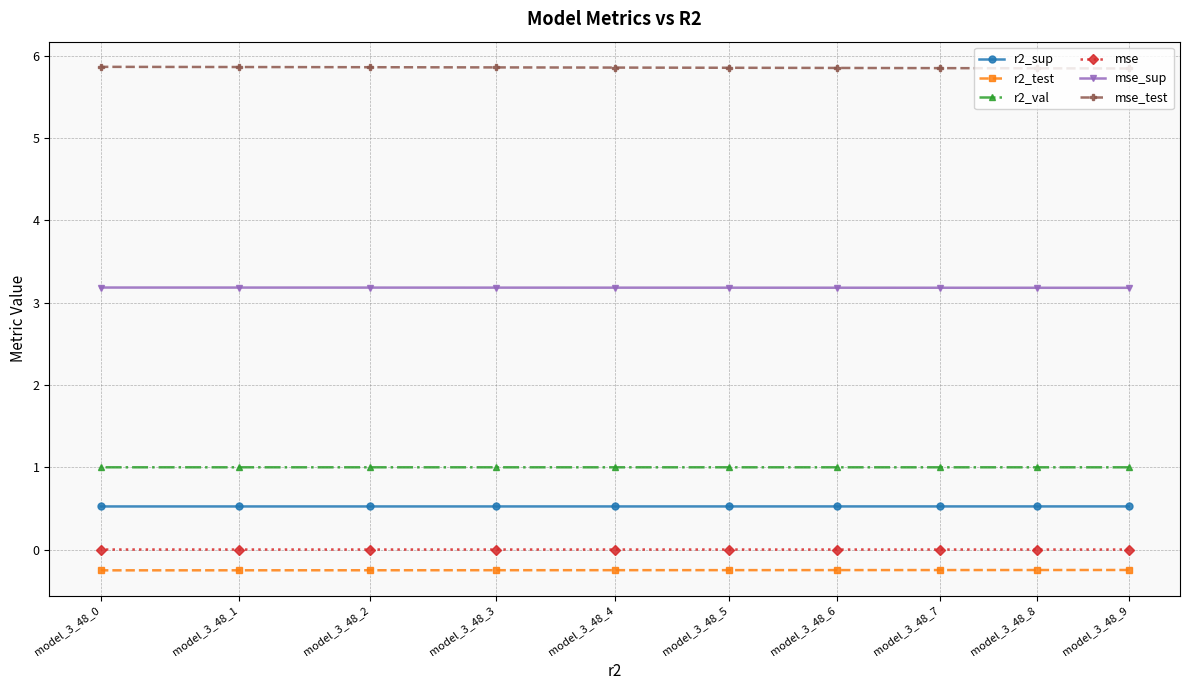

Is the value of r2_val at model_3_48_9 greater than the value of mse_sup at model_3_48_5?

No